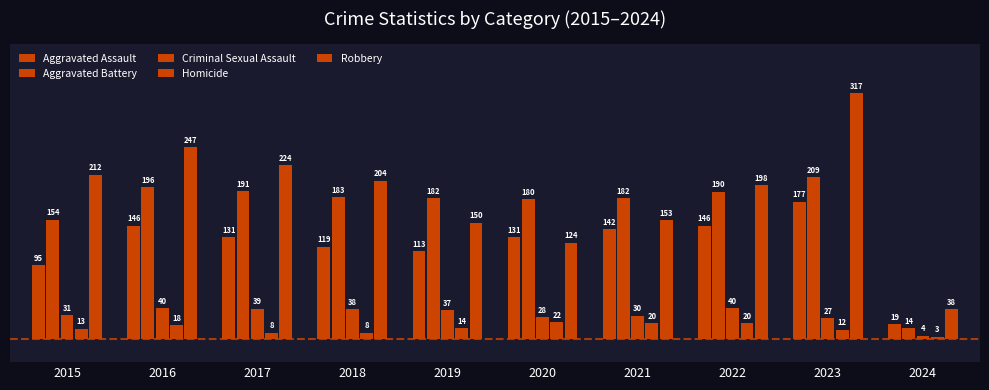

How many data points in Aggravated Battery are less than 183?

5